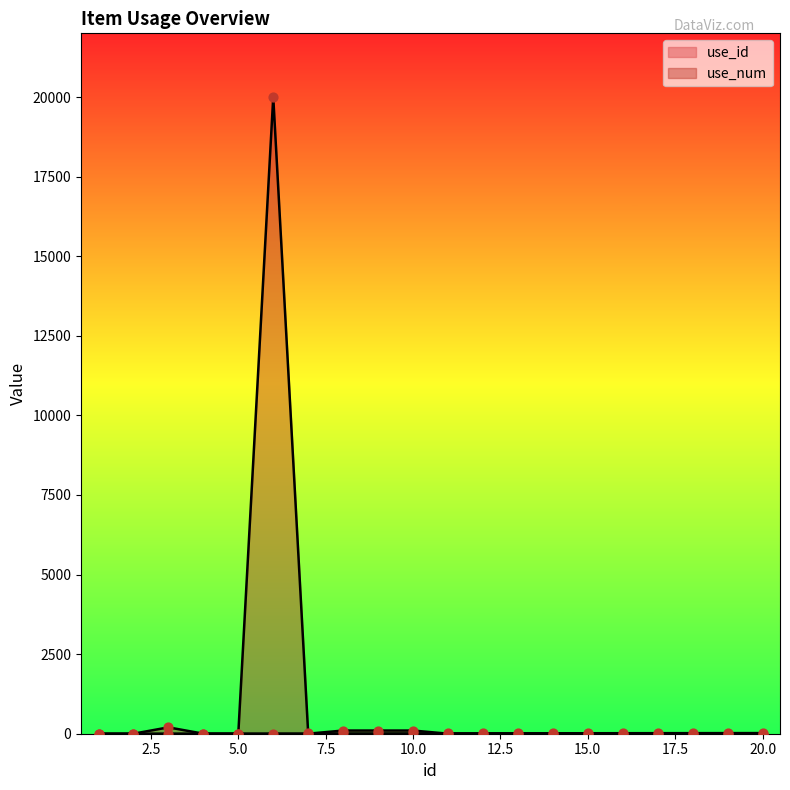

Which series reaches the minimum Y coordinate?

use_id